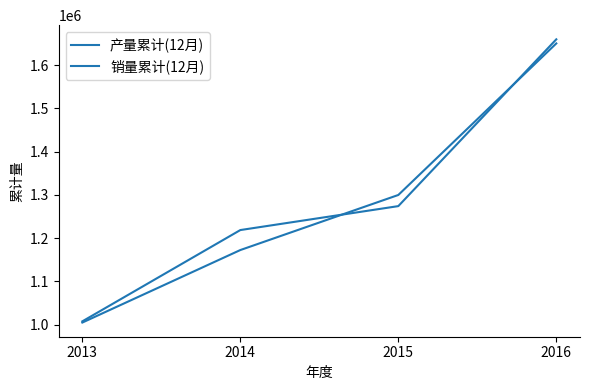

After their last crossing, which series has the higher values: 产量累计(12月) or 销量累计(12月)?

产量累计(12月)